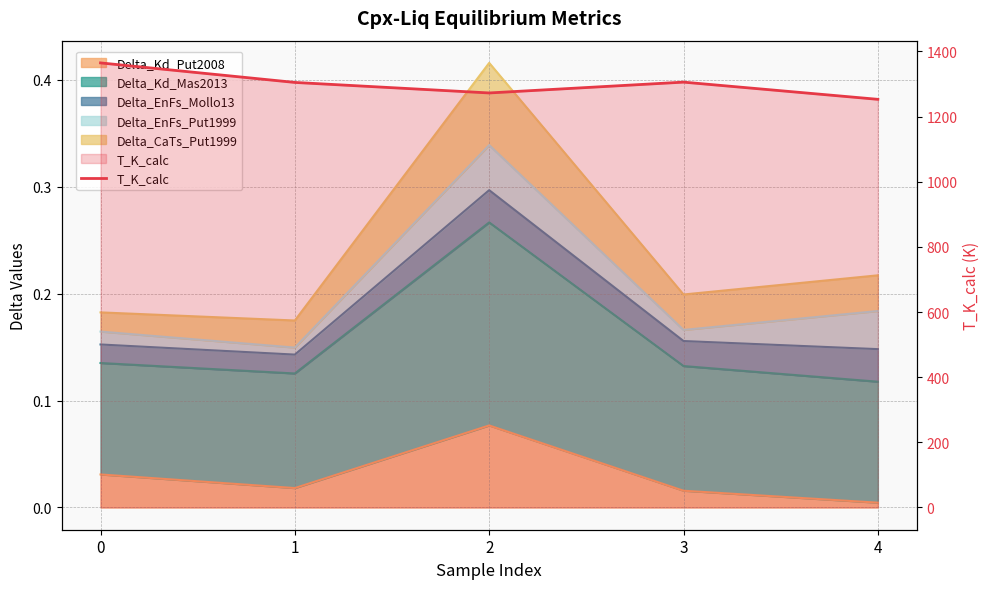

What is the change in value from 0 to 2?

-92.3